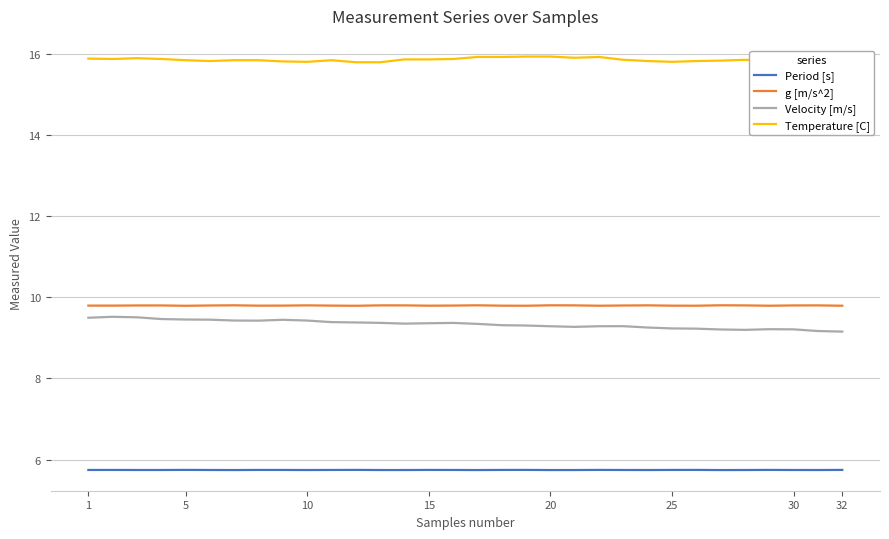

What is the highest value of the Velocity [m/s] series?

9.5